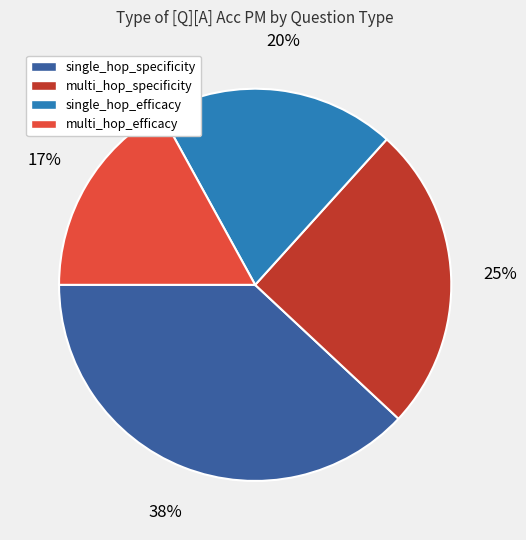

Does single_hop_efficacy account for over 50% of the chart?

No